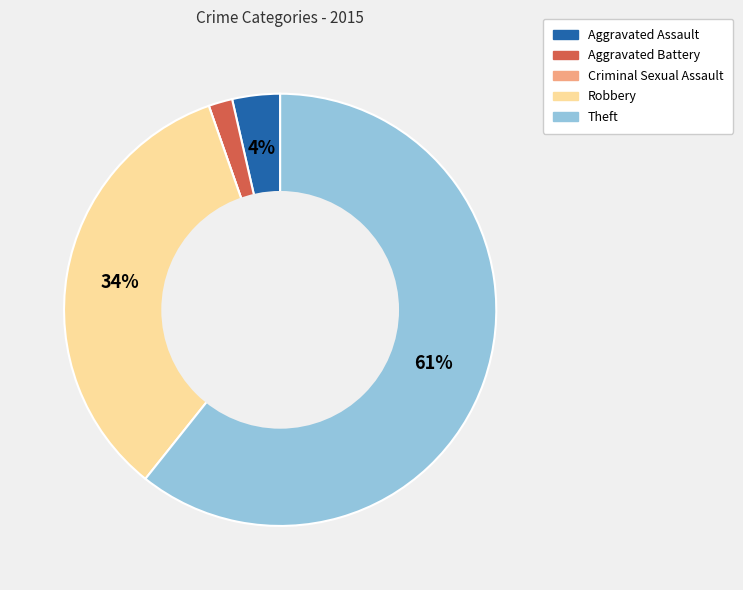

To the nearest percent, what is the combined percentage of Theft and Aggravated Battery?

62%